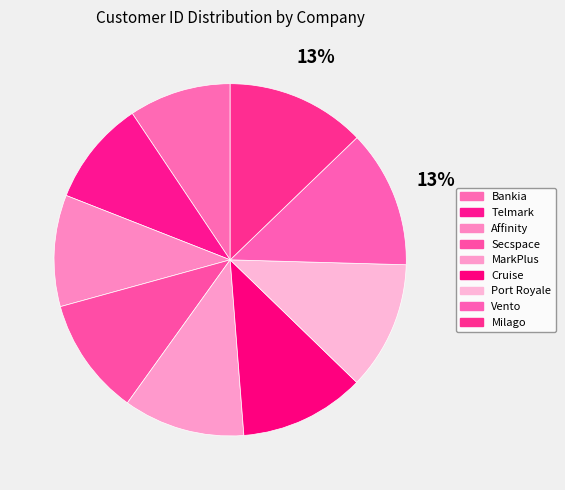

What percentage is the MarkPlus slice, to the nearest percent?

11%